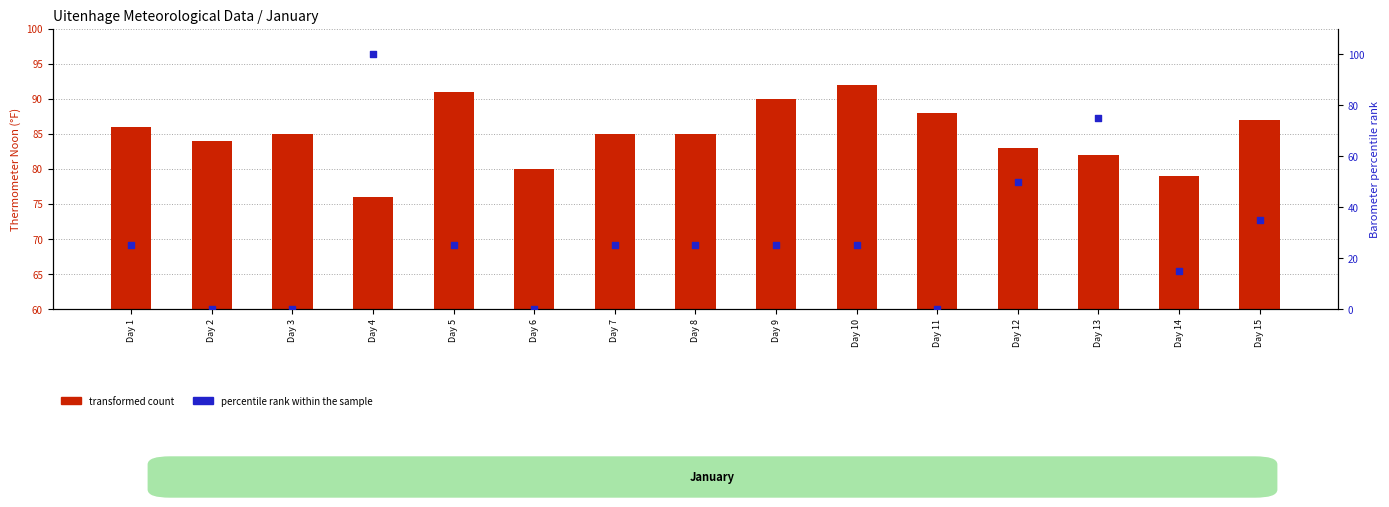

Which series has the largest total across all categories?

transformed count